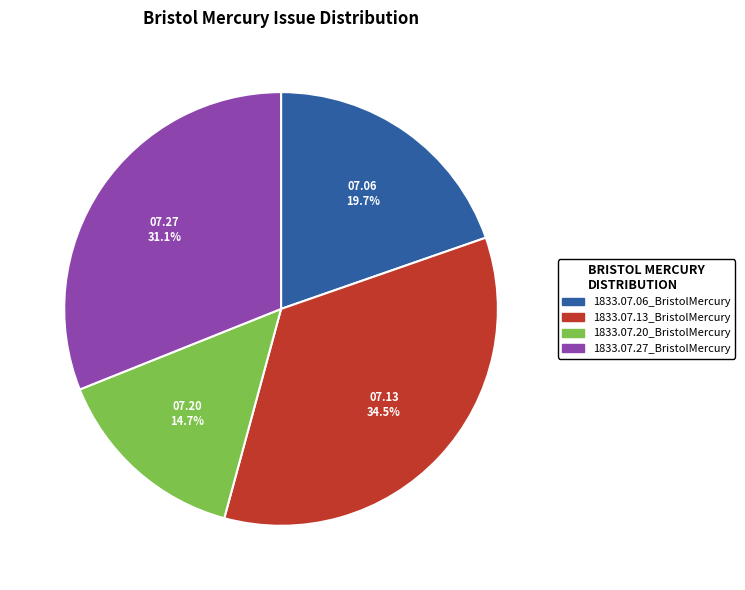

To the nearest percent, what percentage of the pie is 1833.07.20_BristolMercury?

15%